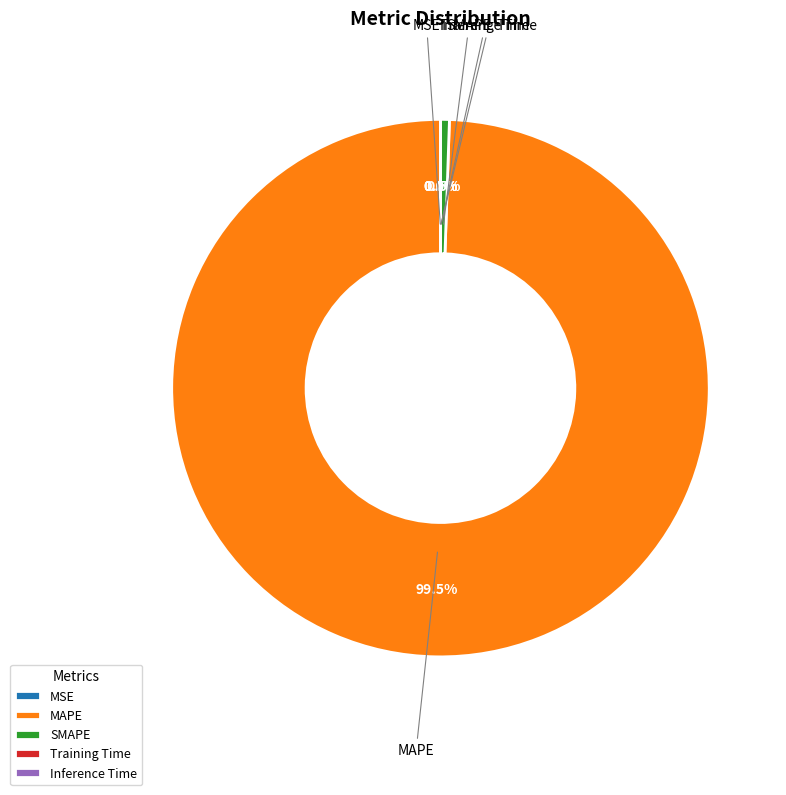

Which category has the biggest portion of the pie?

MAPE